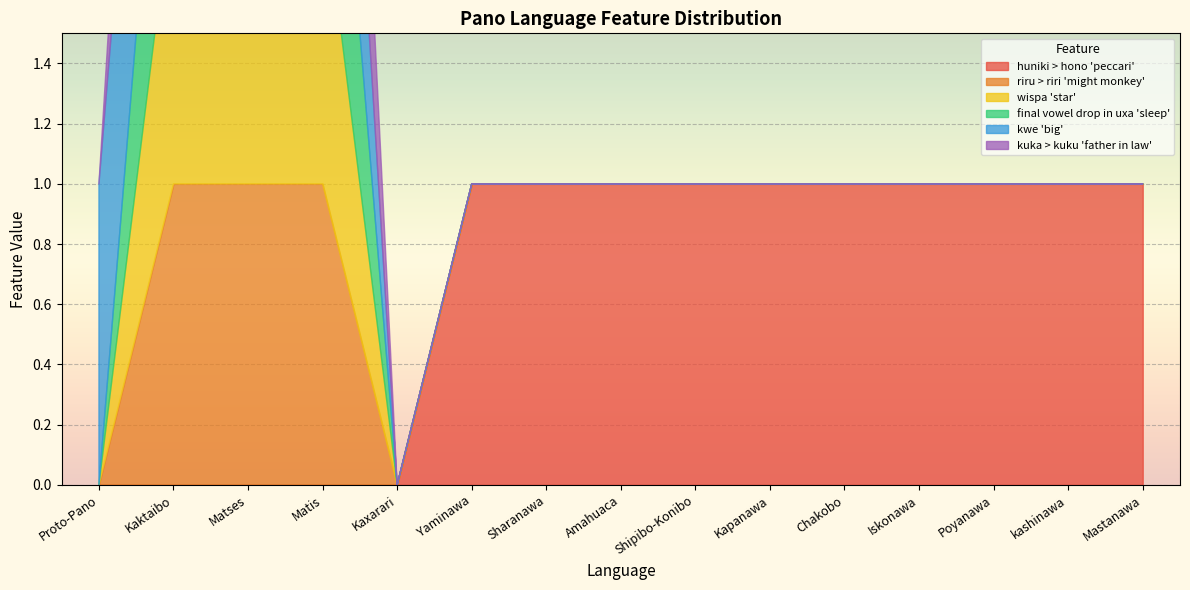

Count the wispa 'star' values in the range 0 to 1.

15